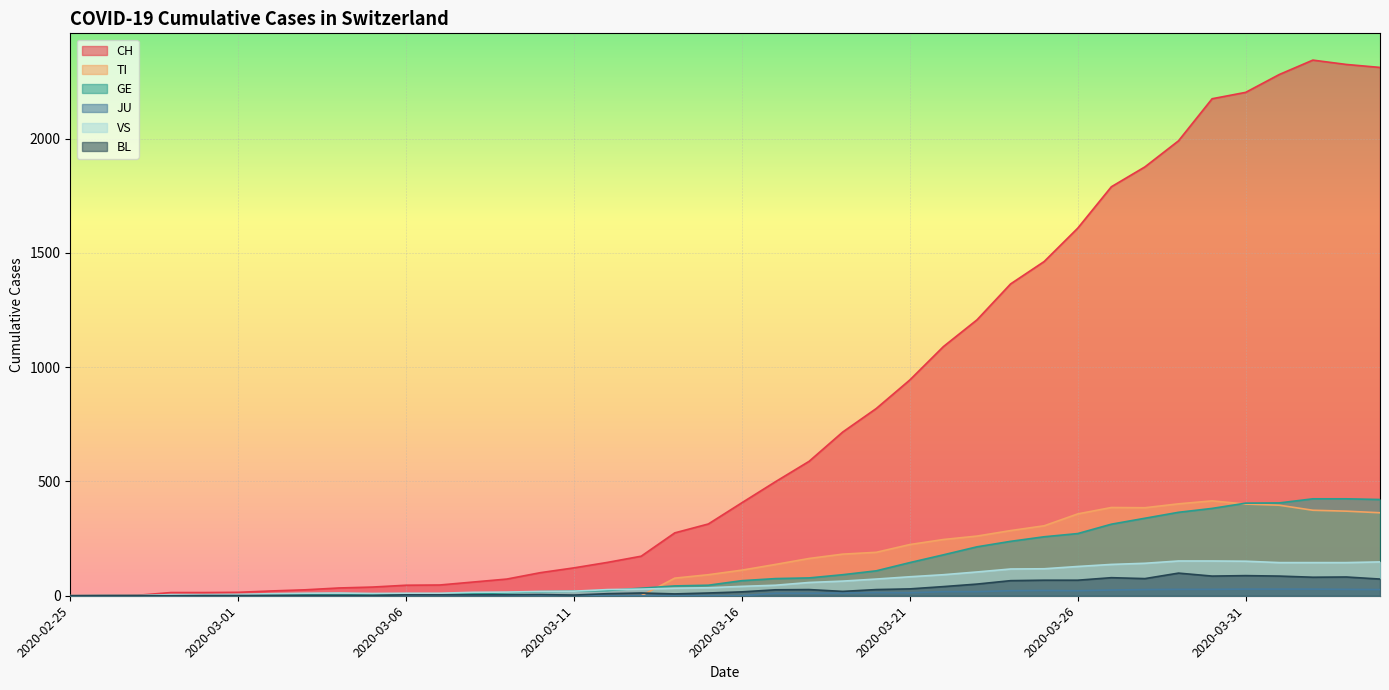

Which series has the largest range (max minus min)?

CH